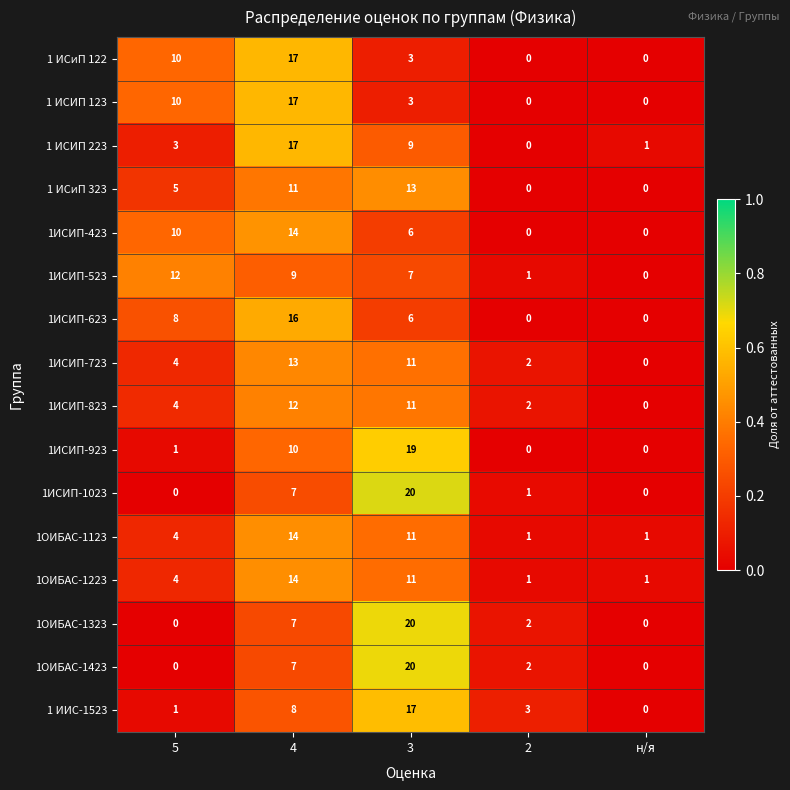

What is the sum of all 1ОИБАС-1323 values?

29